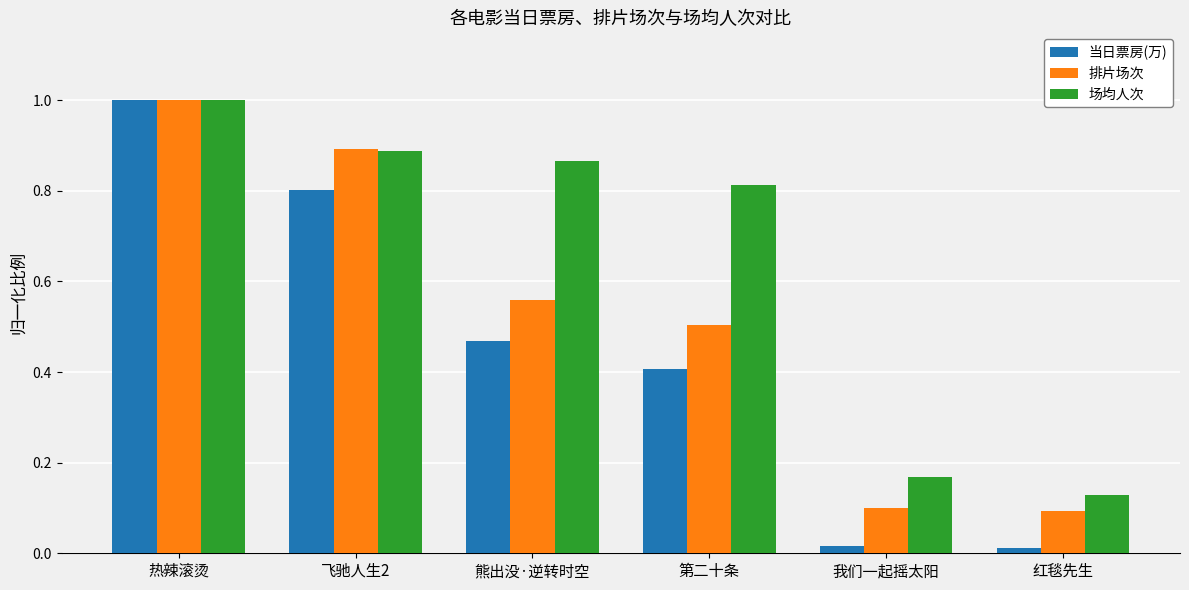

What is the sum of all 场均人次 values?

3.9